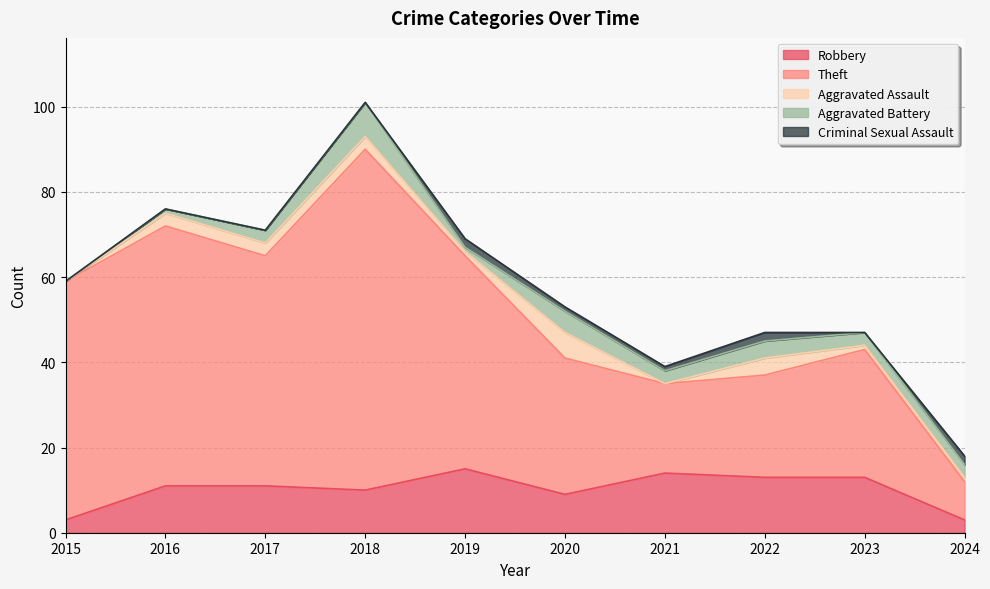

What is the greatest value displayed?

80